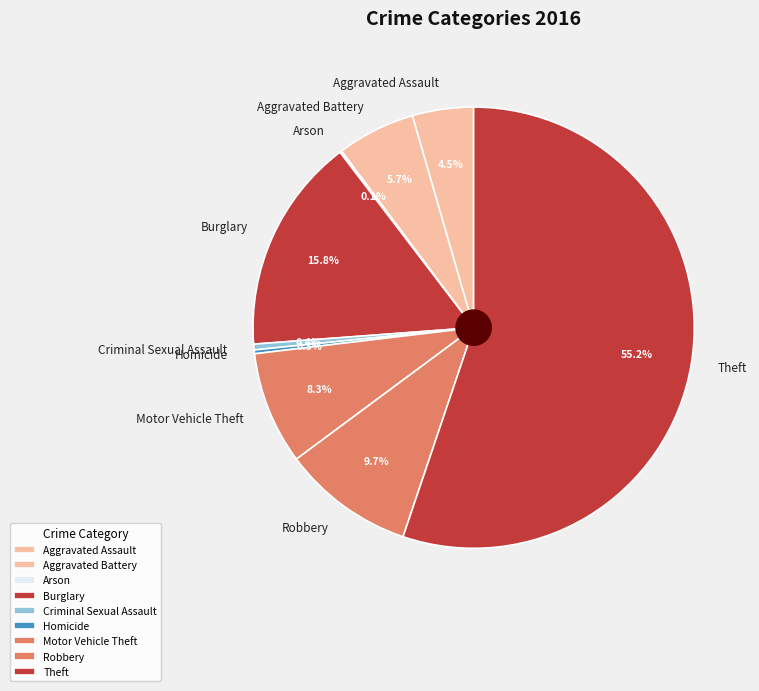

Between Theft and Criminal Sexual Assault, which is larger?

Theft